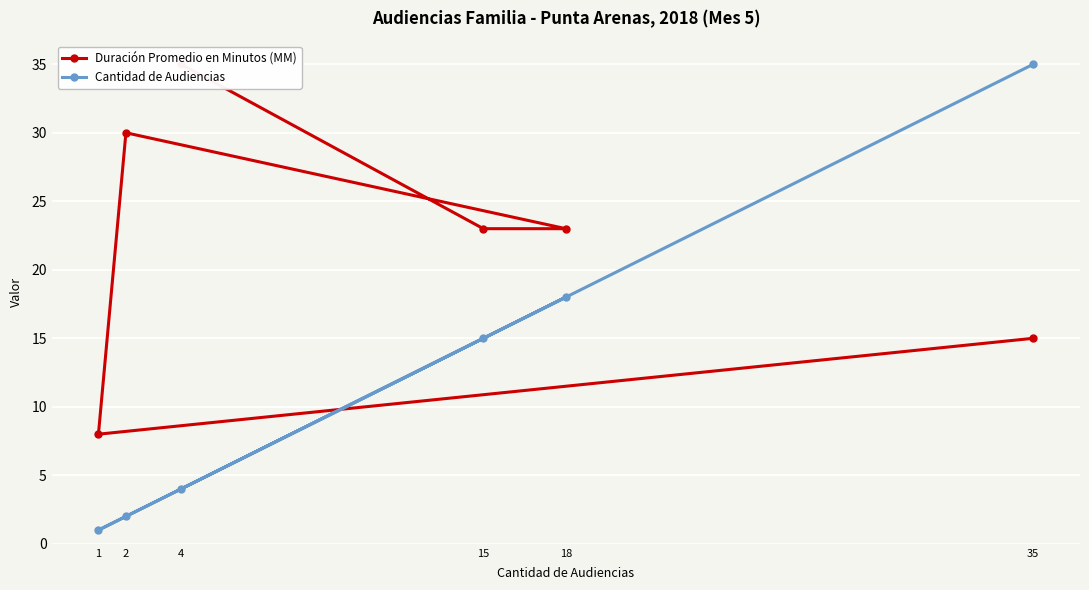

True or false: Cantidad de Audiencias has a value of 4 at 4.

True